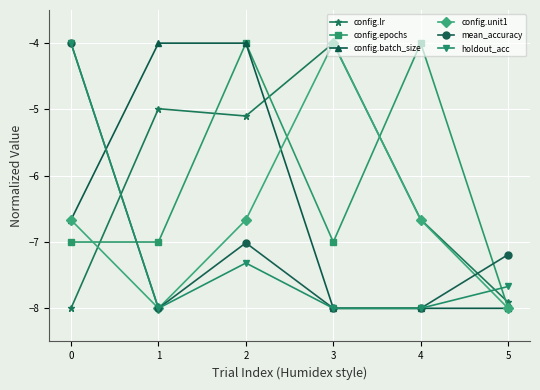

What is the value of the config.batch_size point at the 4th from the left?

-8.0